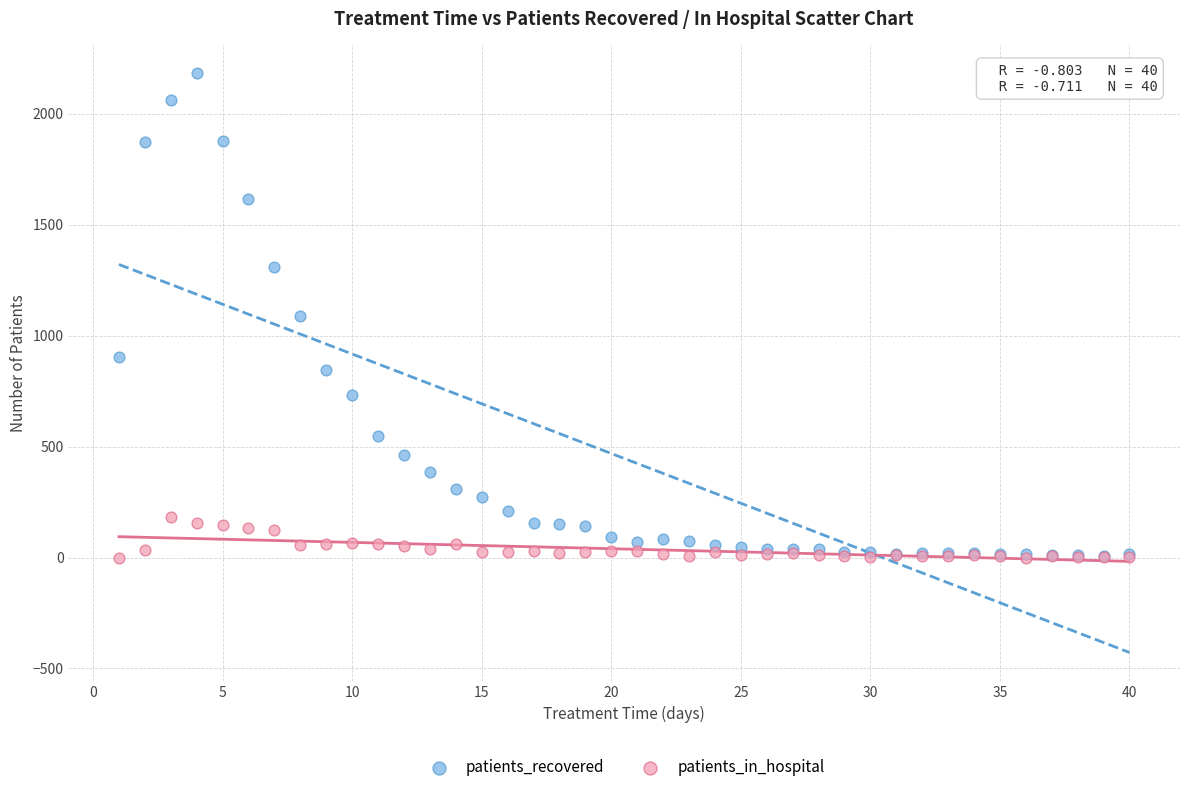

Which series reaches the maximum Y coordinate?

patients_recovered